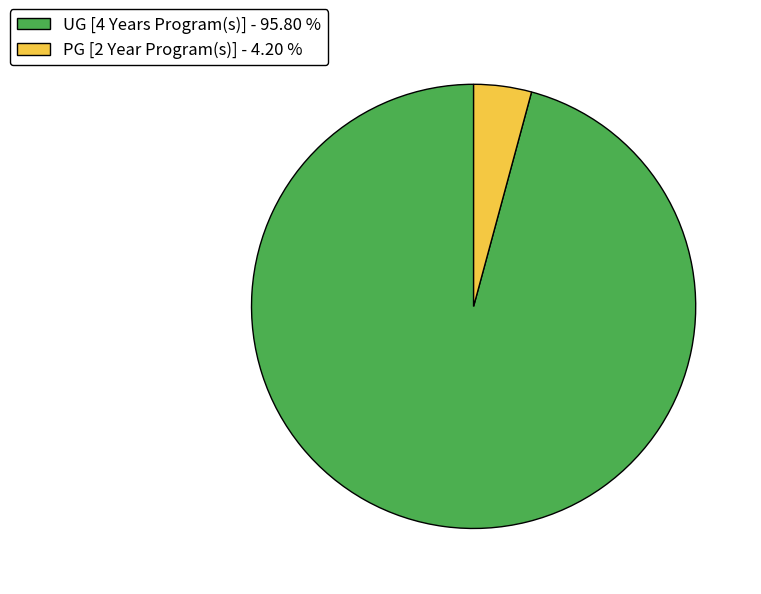

Which slice is the smallest?

PG [2 Year Program(s)]